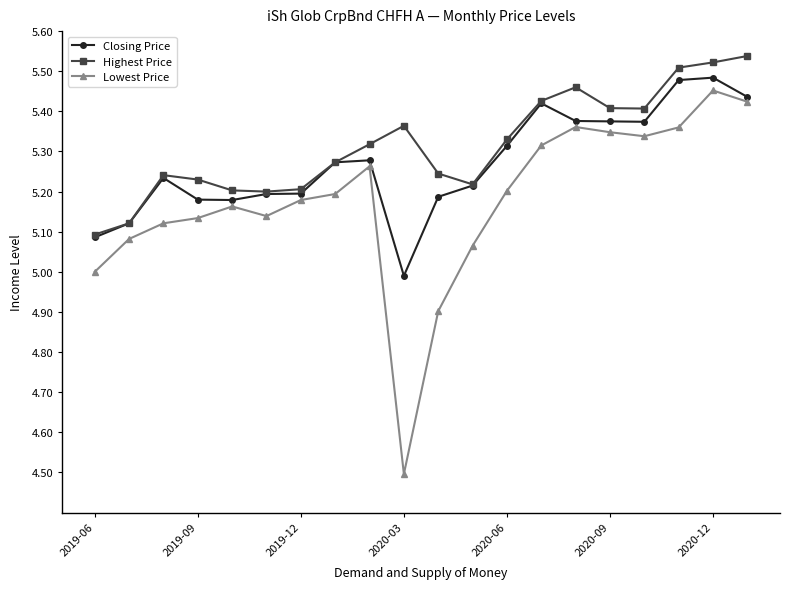

True or false: Lowest Price and Highest Price intersect in this chart.

False